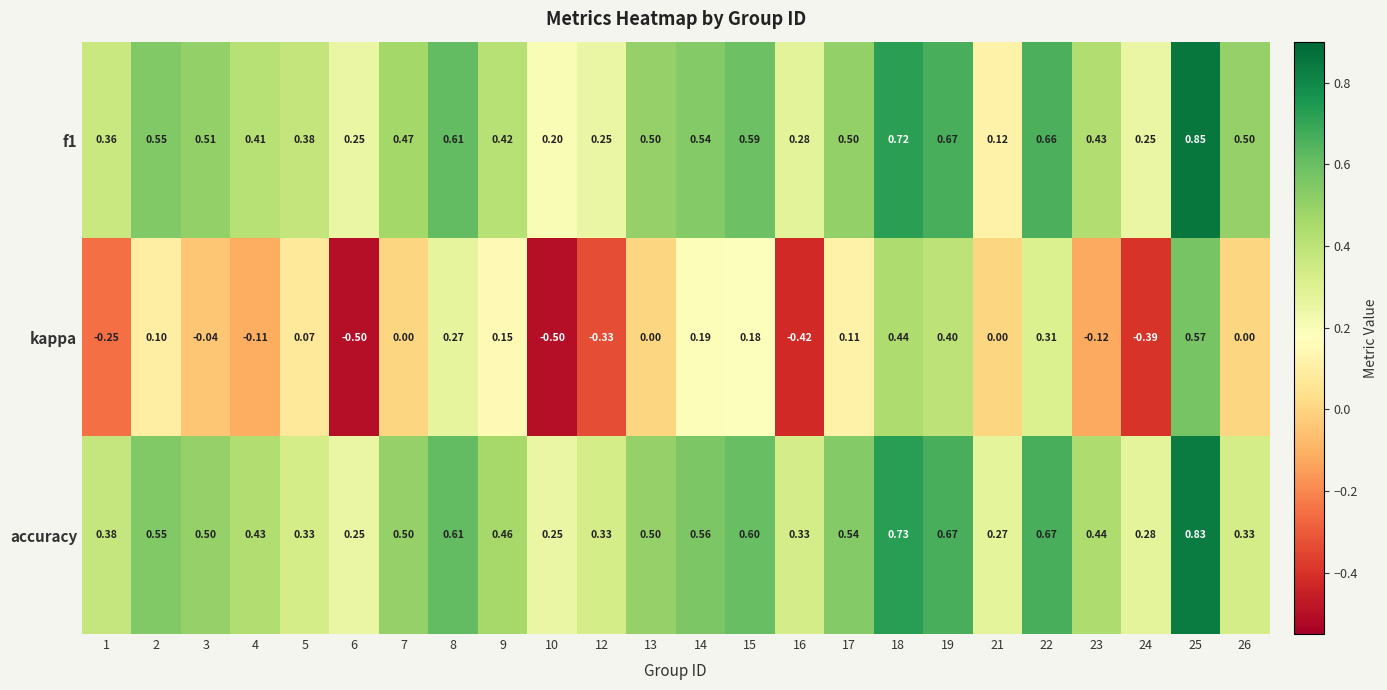

Which series changed the most between 5 and 18?

accuracy